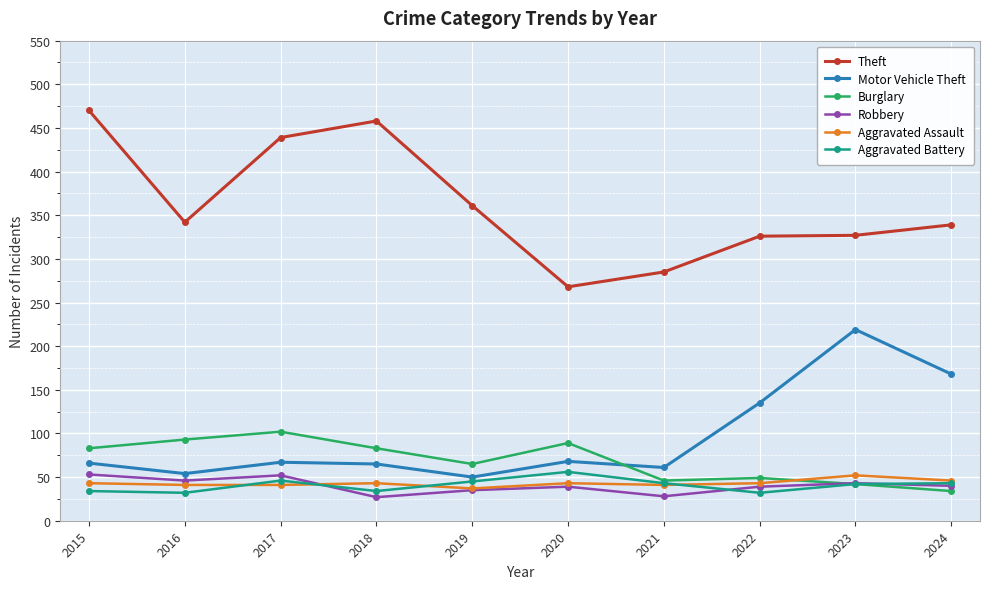

How many distinct data groups are displayed?

6